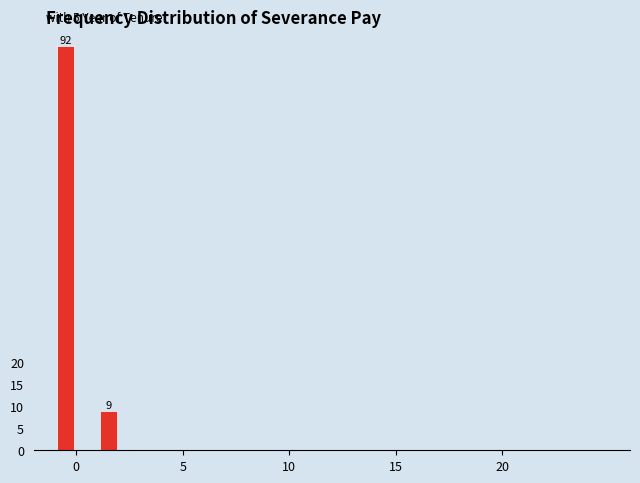

Around what value on the x-axis is the tallest bar? Give the approximate position of its centre, as read against the axis.

-0.5